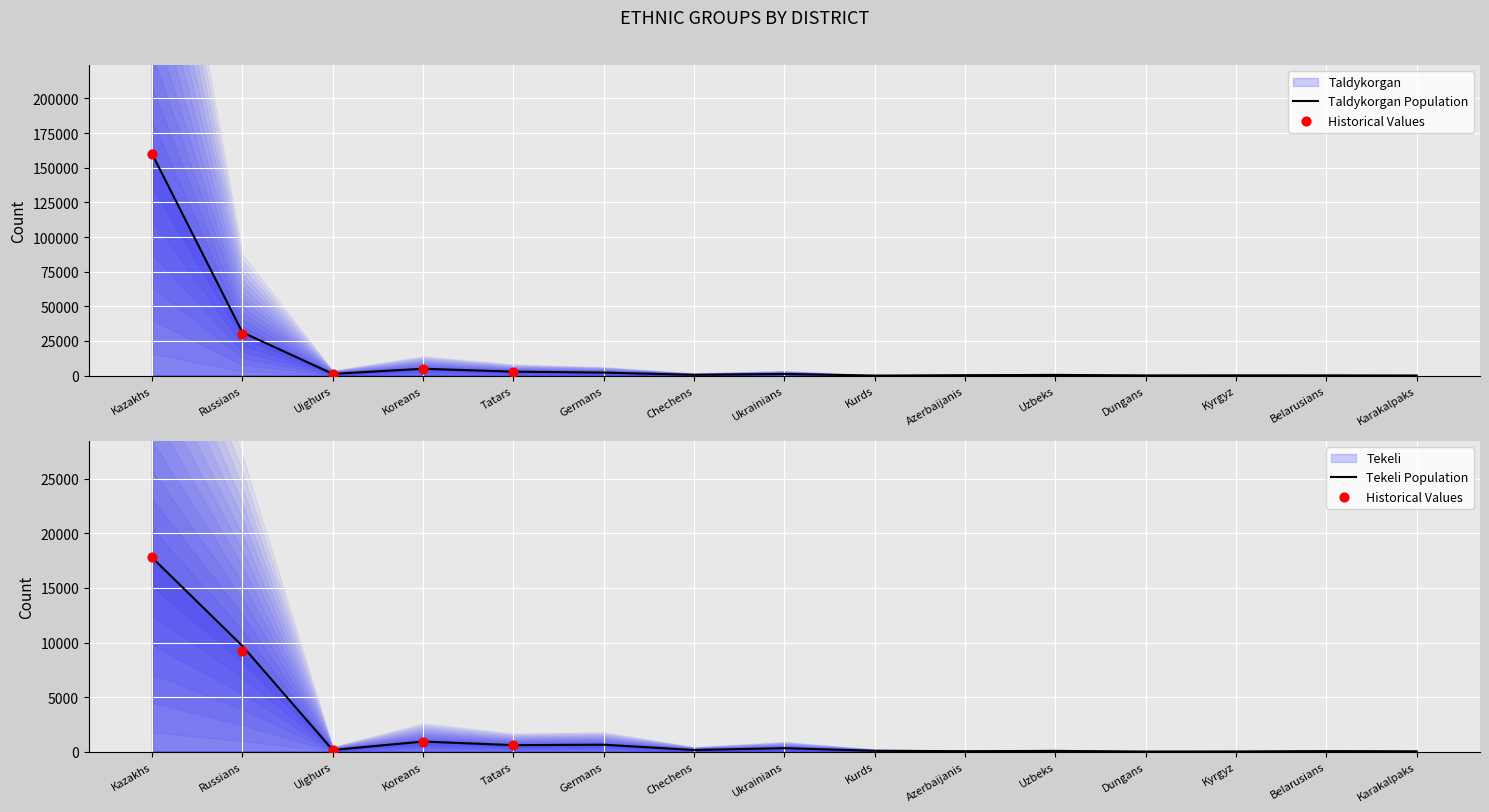

Which series contains the highest Y value?

Taldy_y